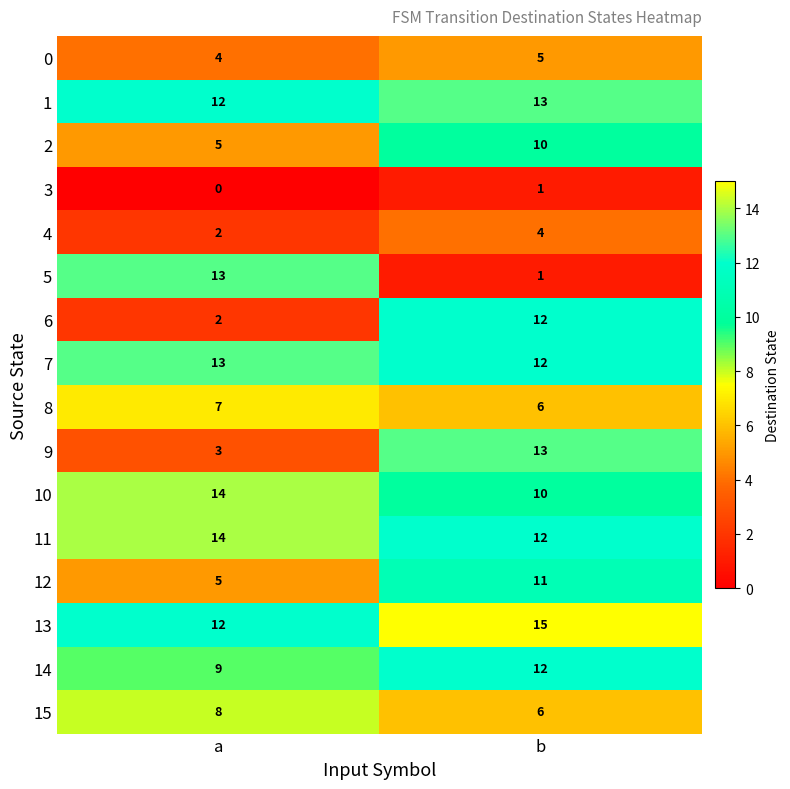

At which label does 8 reach its peak?

a